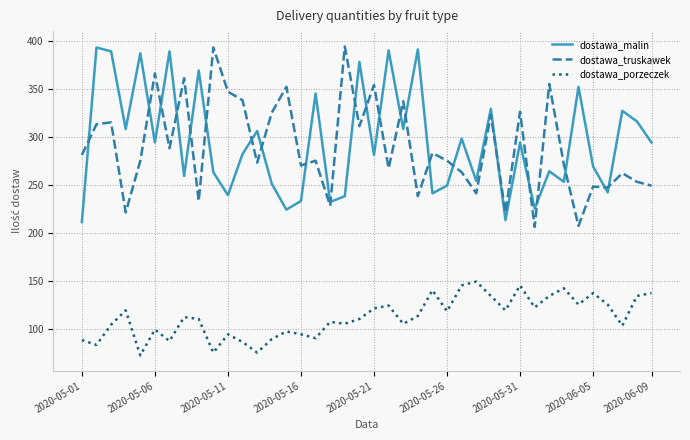

What is the minimum value shown in the chart?

72